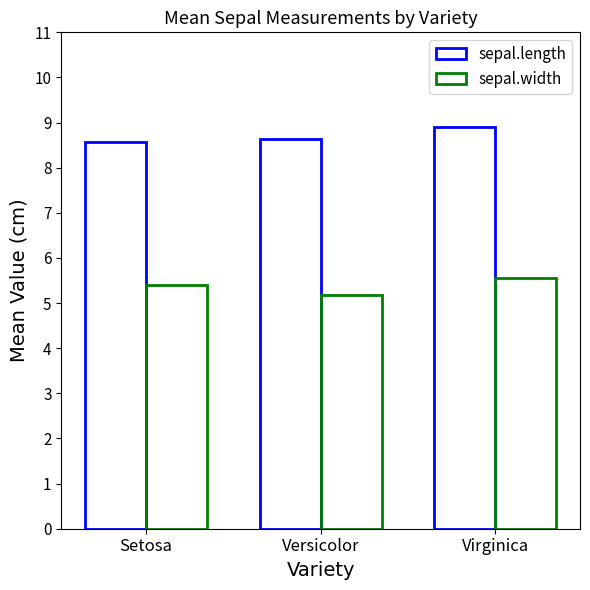

What is the label of the 3rd bar from the left?

Virginica